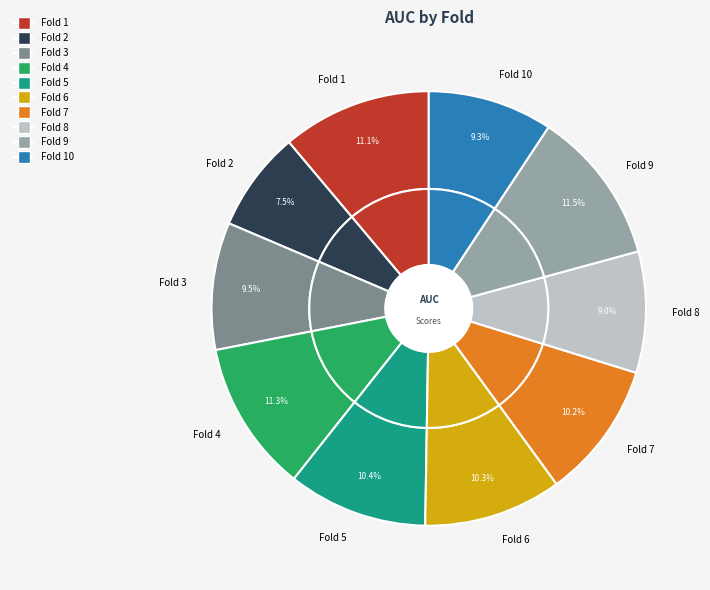

To the nearest percent, what is the difference between the largest and smallest slice percentages?

4%